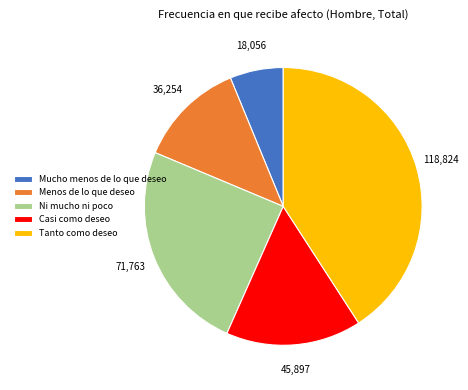

Does Casi como deseo represent more than half of the total?

No